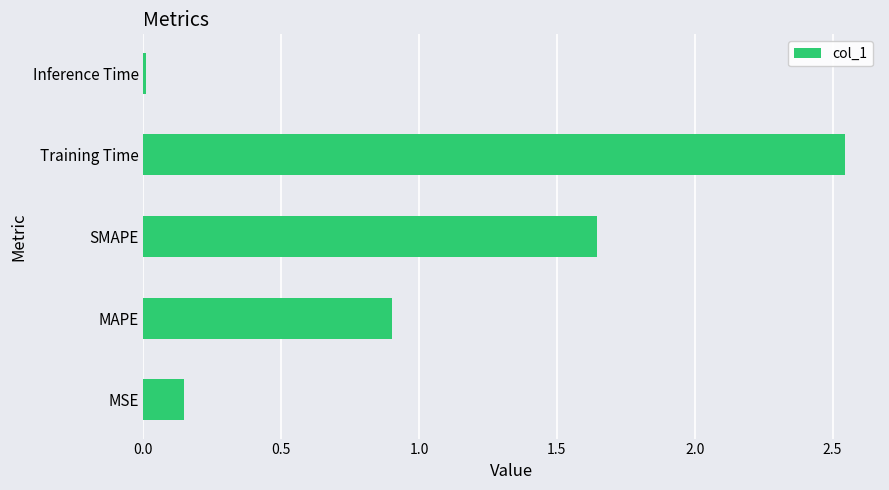

The chart shows a value of 0.9 at MAPE. True or false?

True